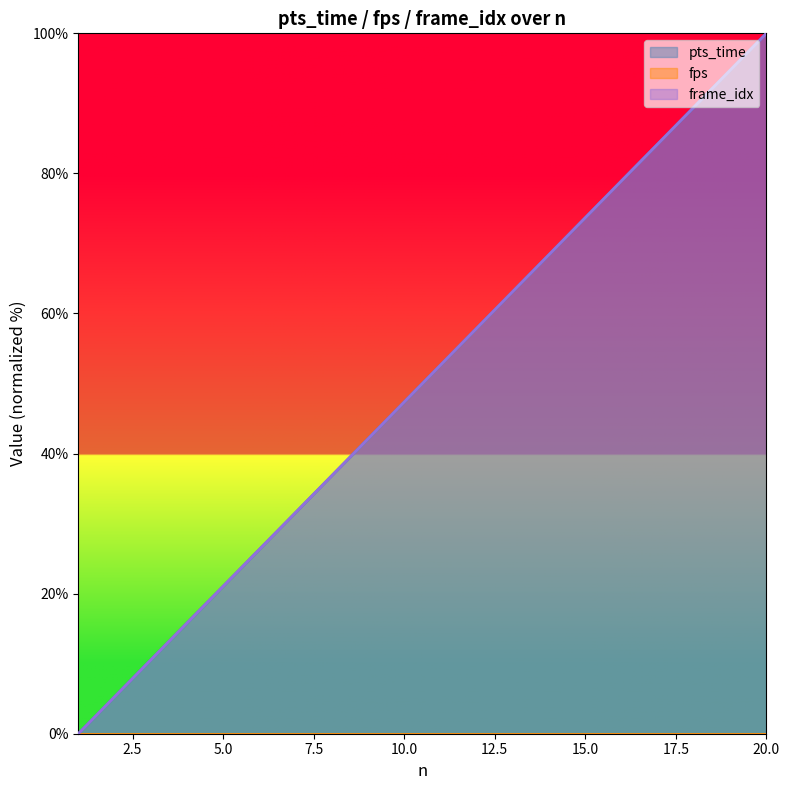

Which series has the largest range (max minus min)?

pts_time